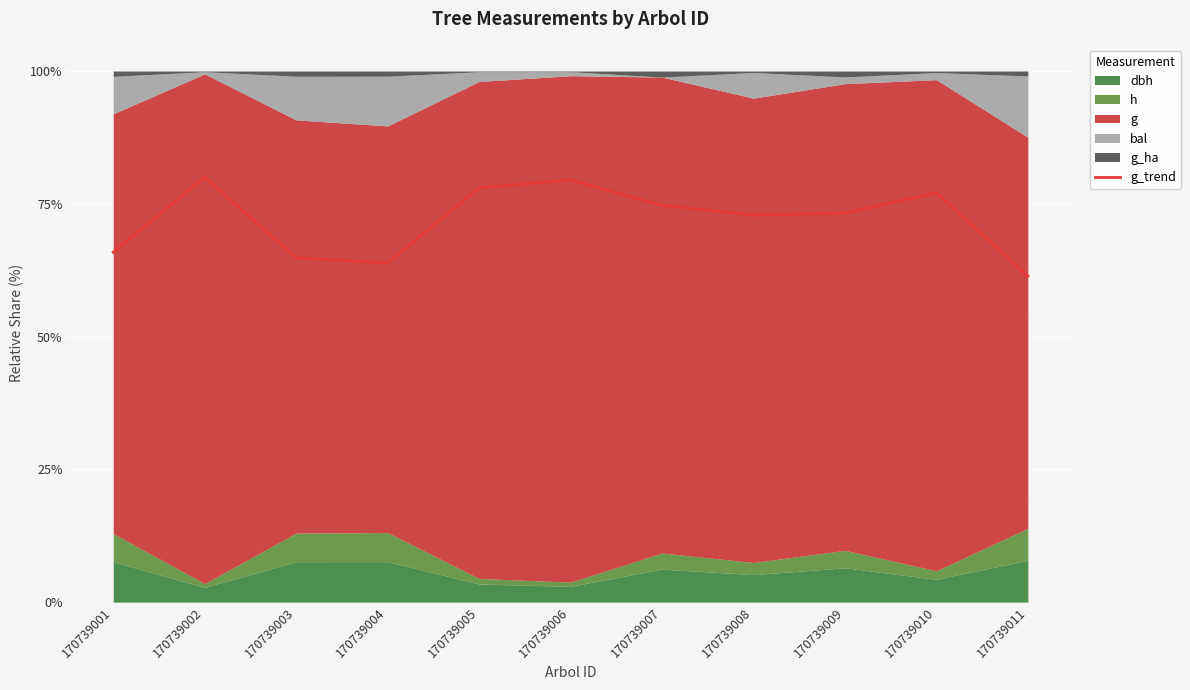

What is the value of the 3rd point from the left?

64.8